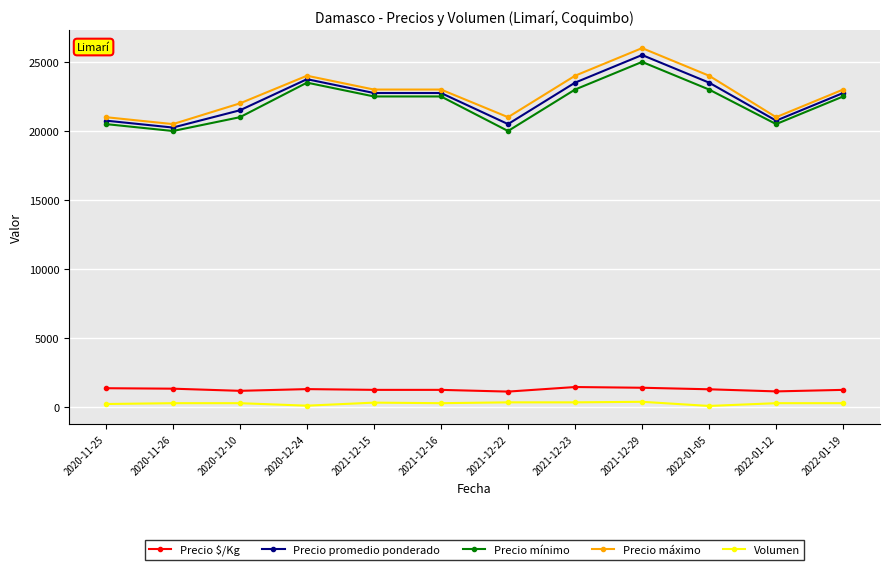

Where is the first local maximum for Precio mínimo?

2020-12-24